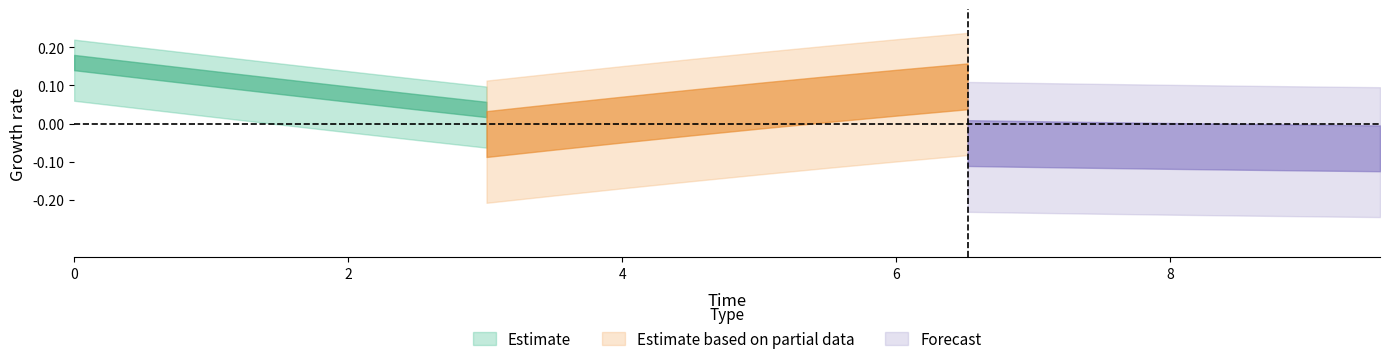

True or false: D and C intersect in this chart.

False